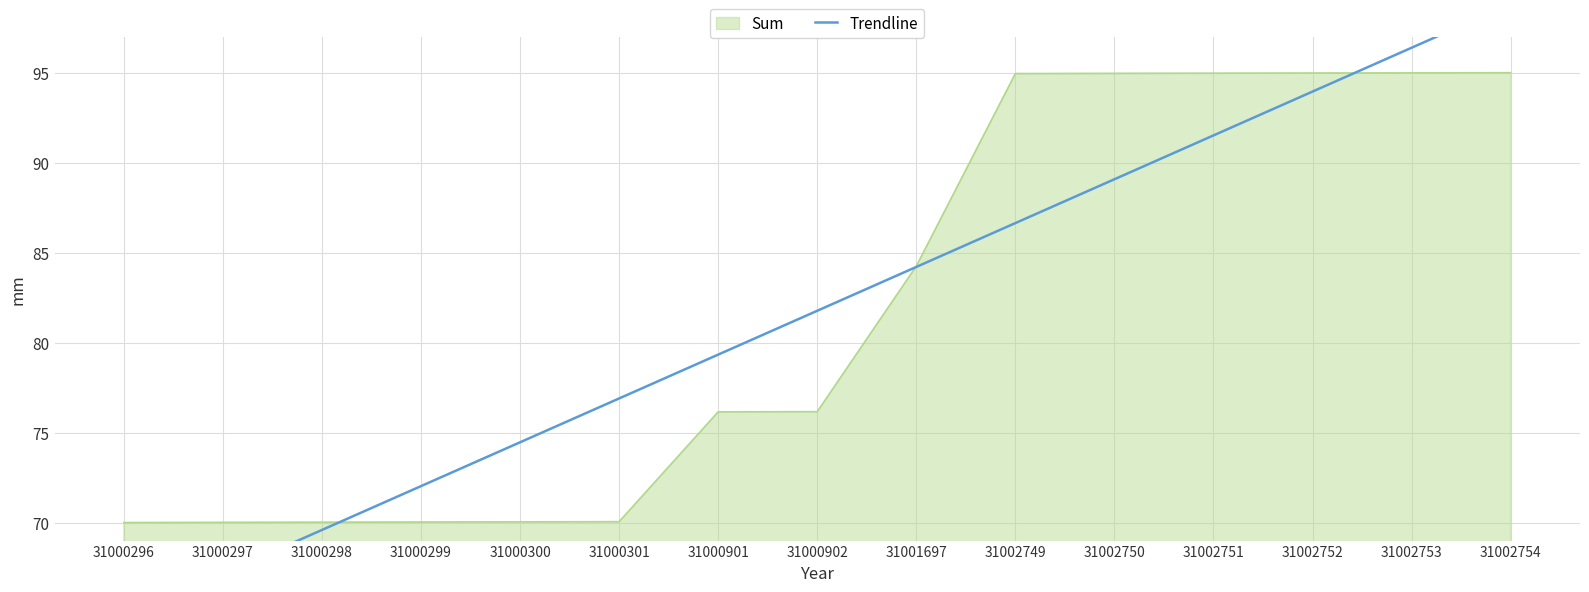

Is it true that Sum equals 76.2 at 31000902?

True